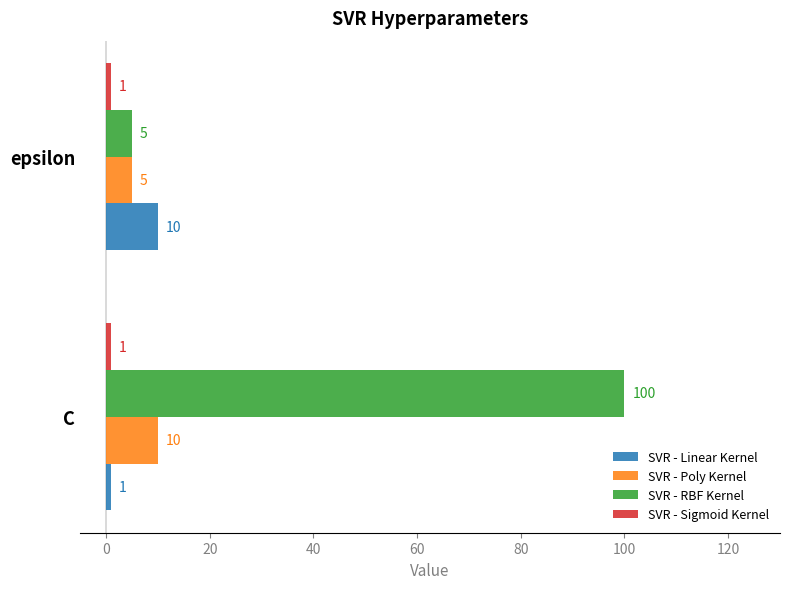

List the labels in order of SVR - RBF Kernel value, smallest first.

epsilon, C